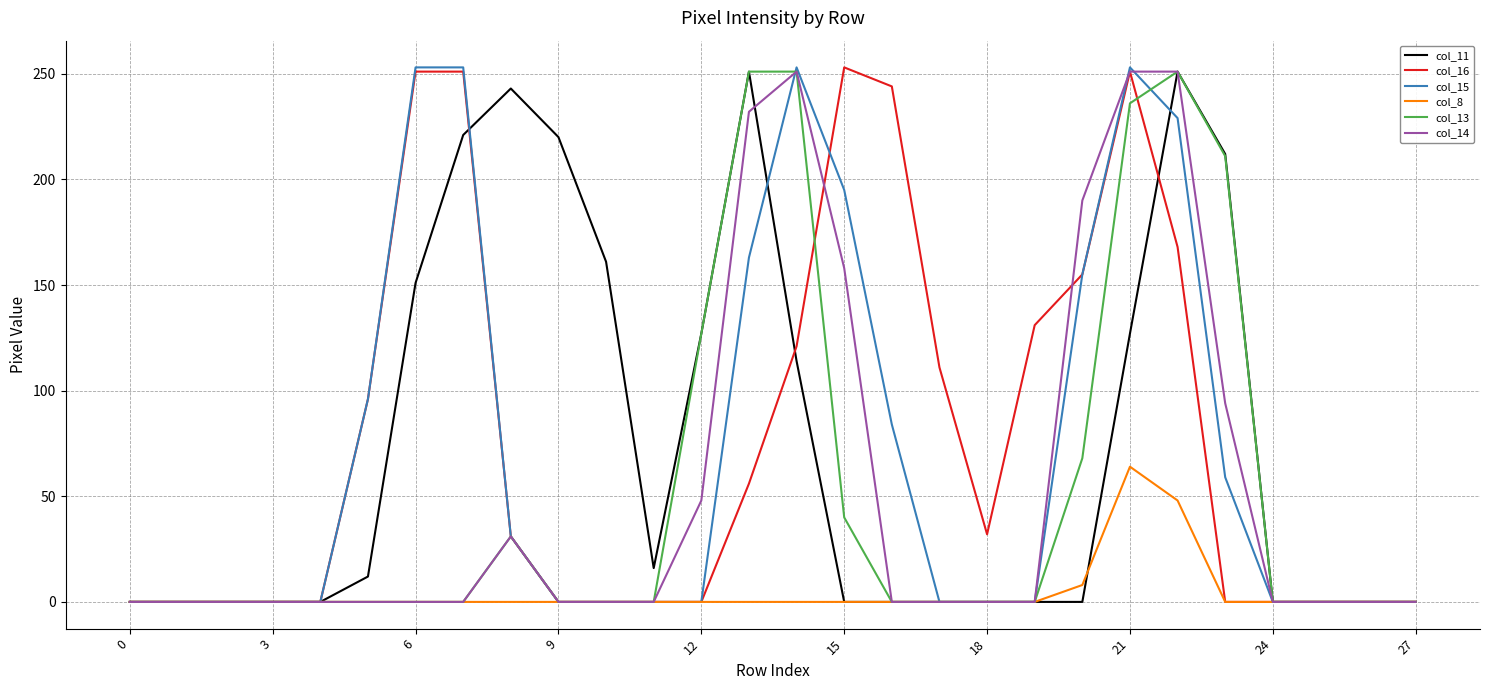

What is the greatest value displayed?

253